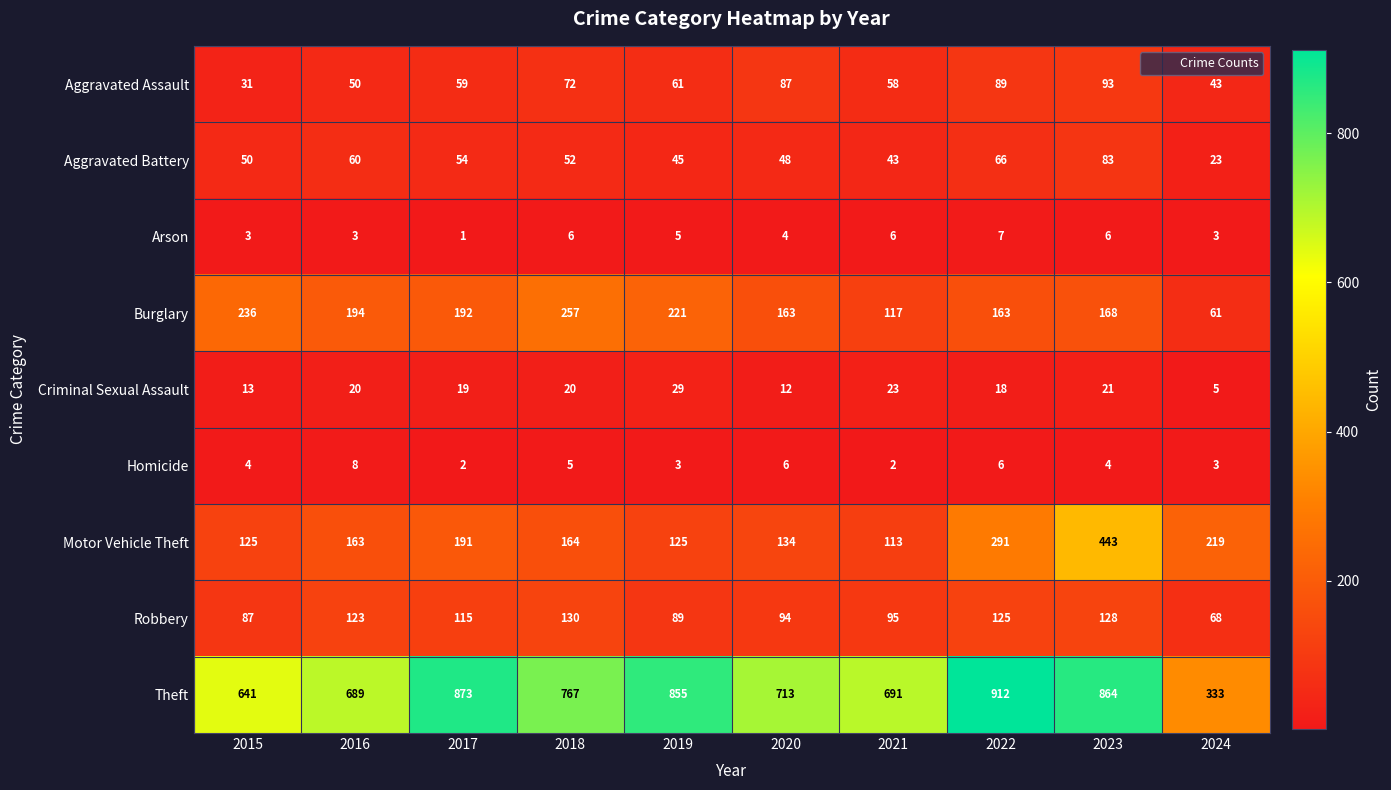

At which label does Aggravated Assault first exceed 61?

2018